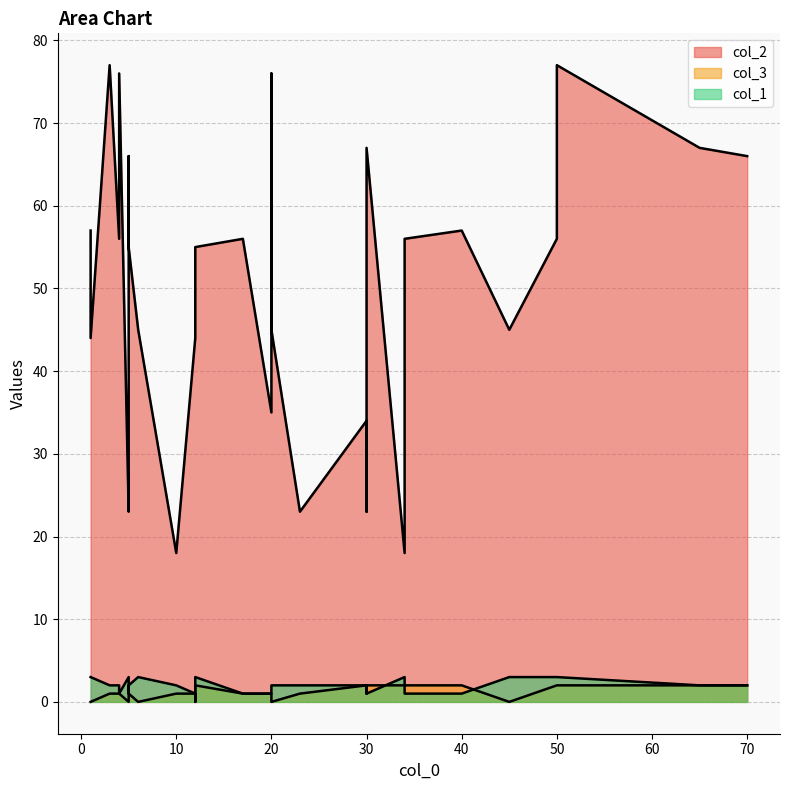

The value of col_1 at 18 is 1. True or false?

True